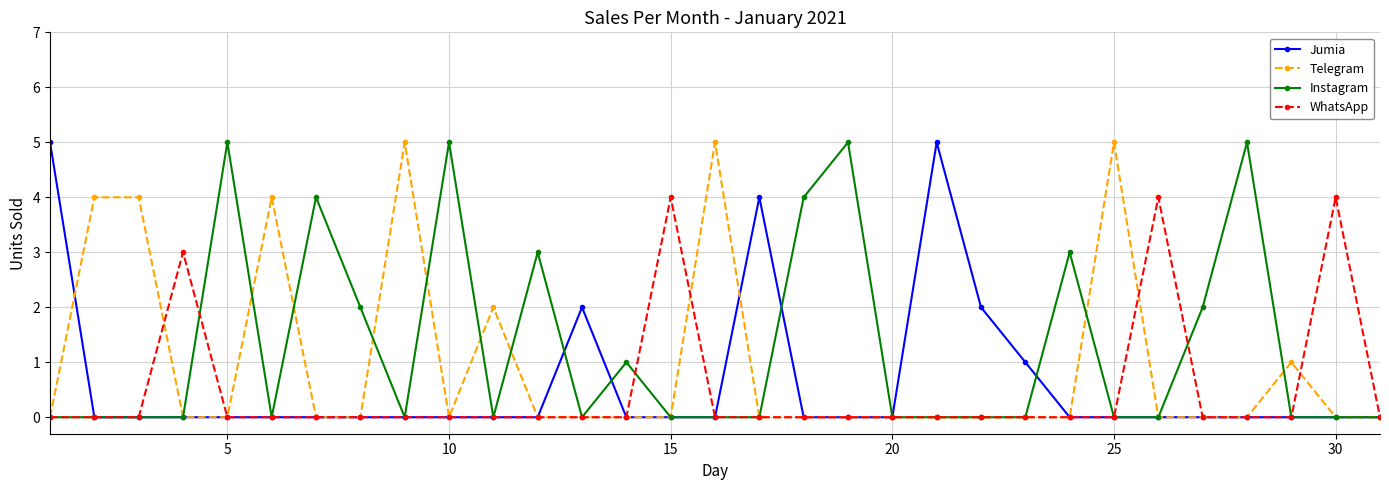

What is the maximum value for Instagram?

5